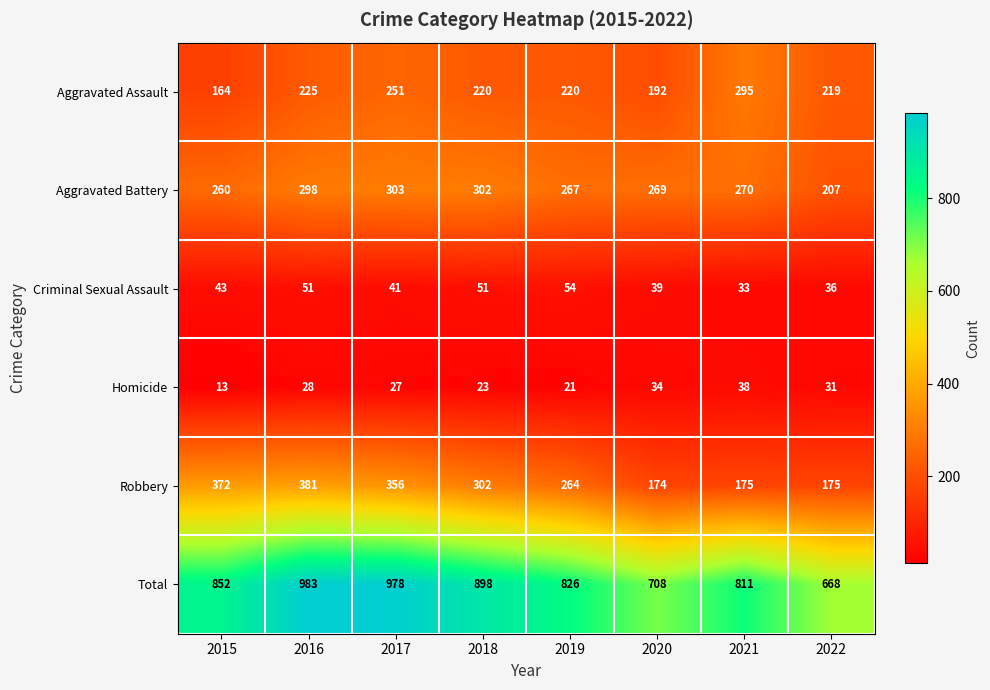

What is the maximum value for Aggravated Battery?

303